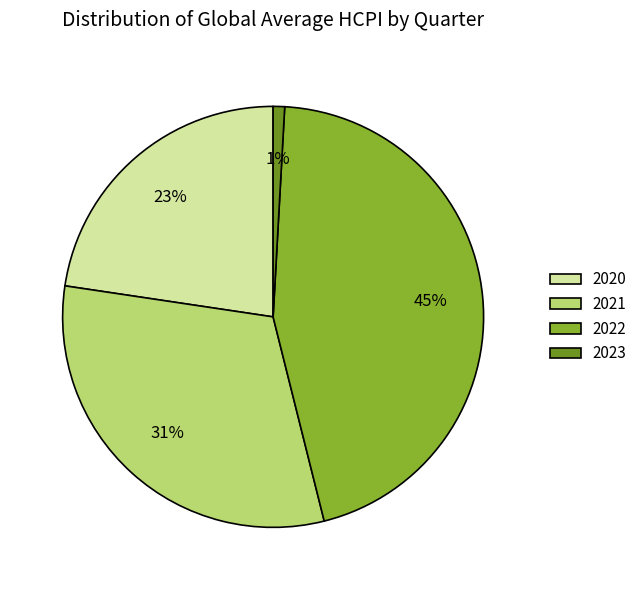

Which slice is the smallest?

2023